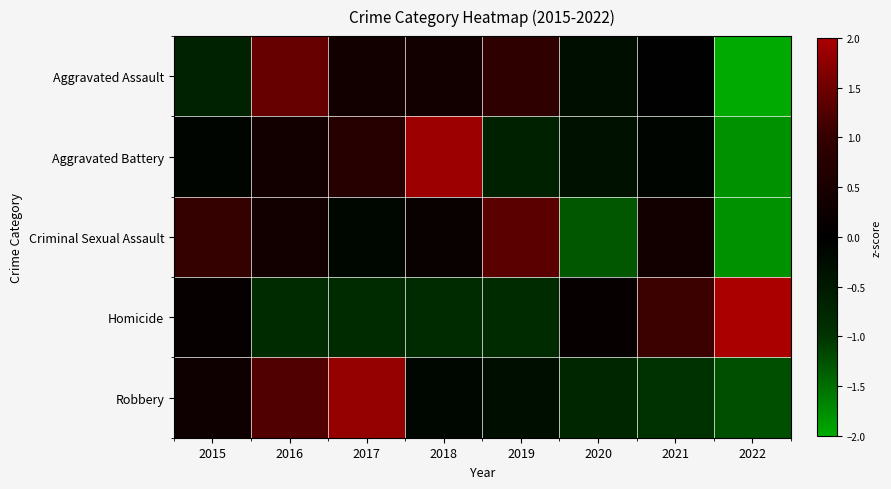

Count the number of data series in this chart.

5